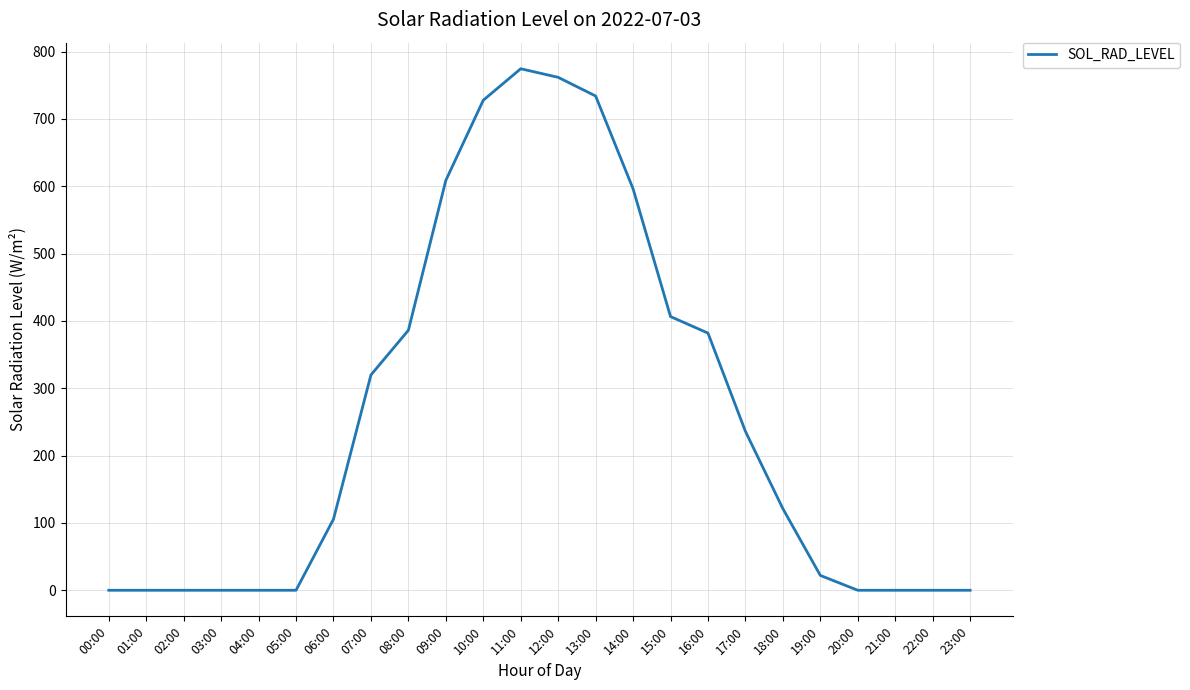

Between 16:00 and 10:00, which is larger?

10:00